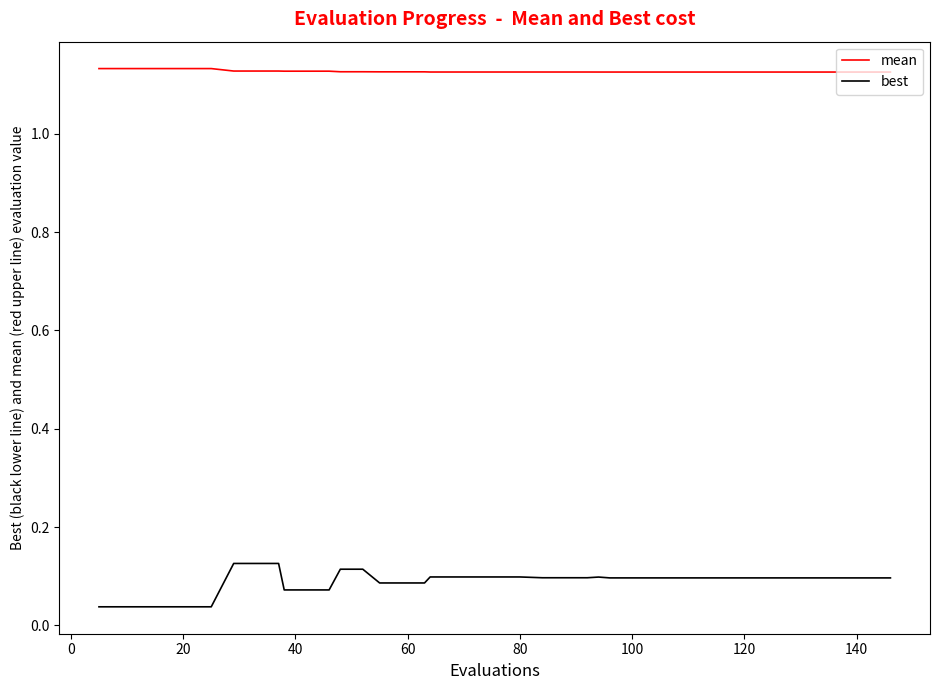

Which series has the largest total across all categories?

mean